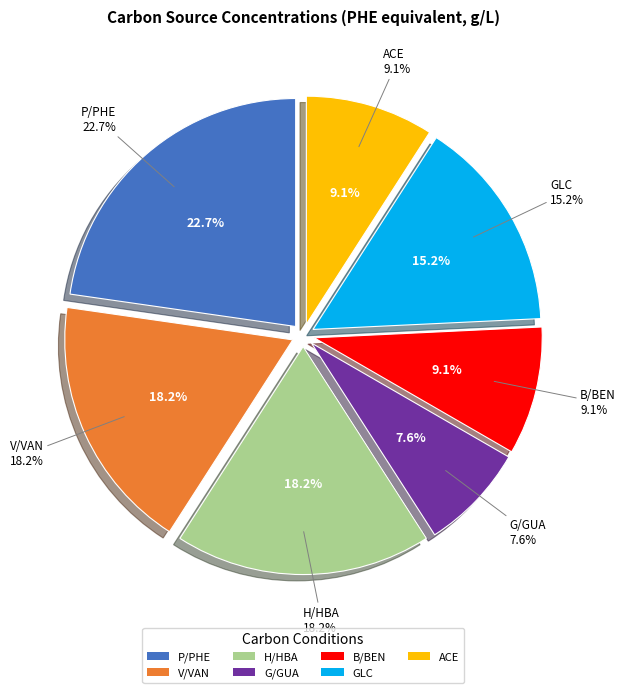

To the nearest percent, what is the average slice percentage?

14%